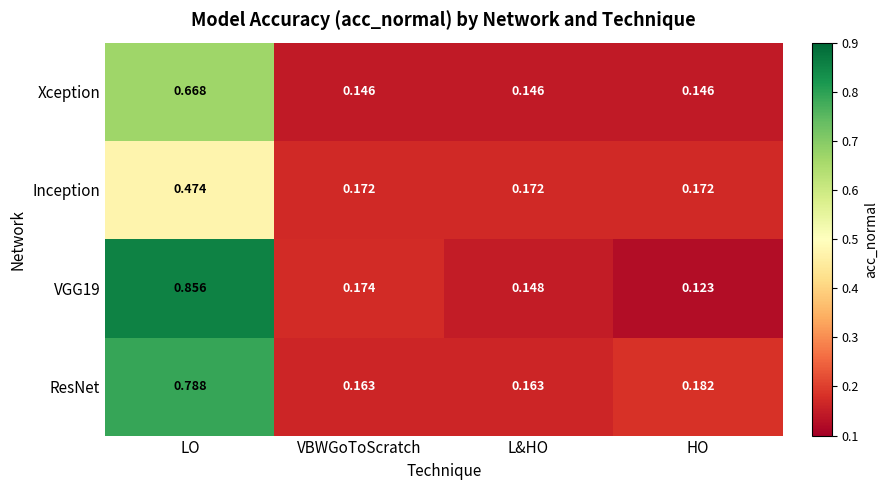

At which category is the sum across all series the highest?

LO